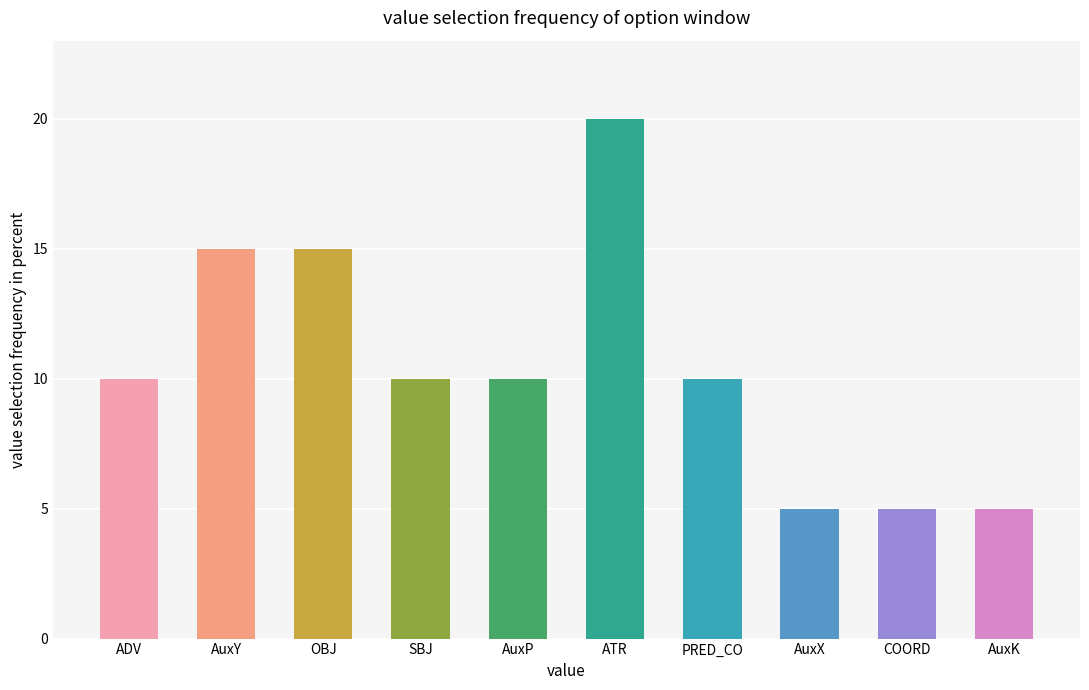

Approximately how many times larger is the value at PRED_CO compared to COORD?

2.0